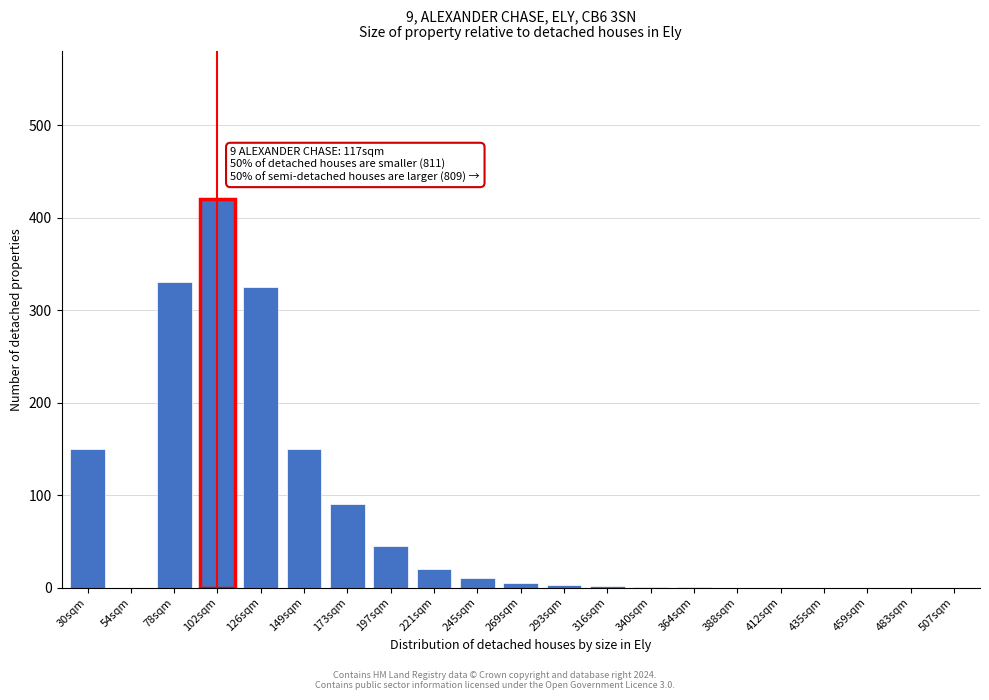

The value at 149sqm is 150. True or false?

True